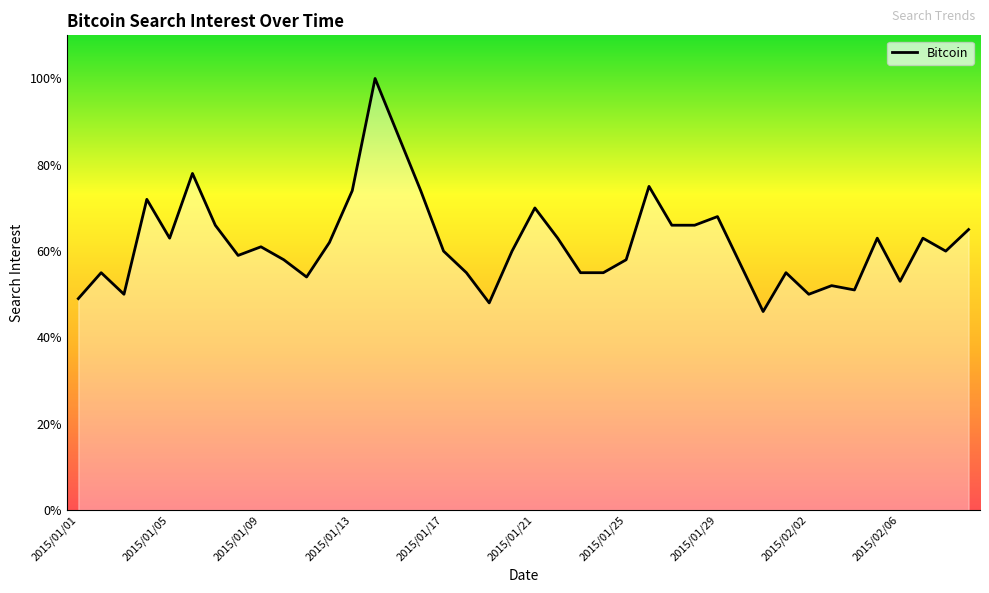

How many lines are shown in the chart?

1